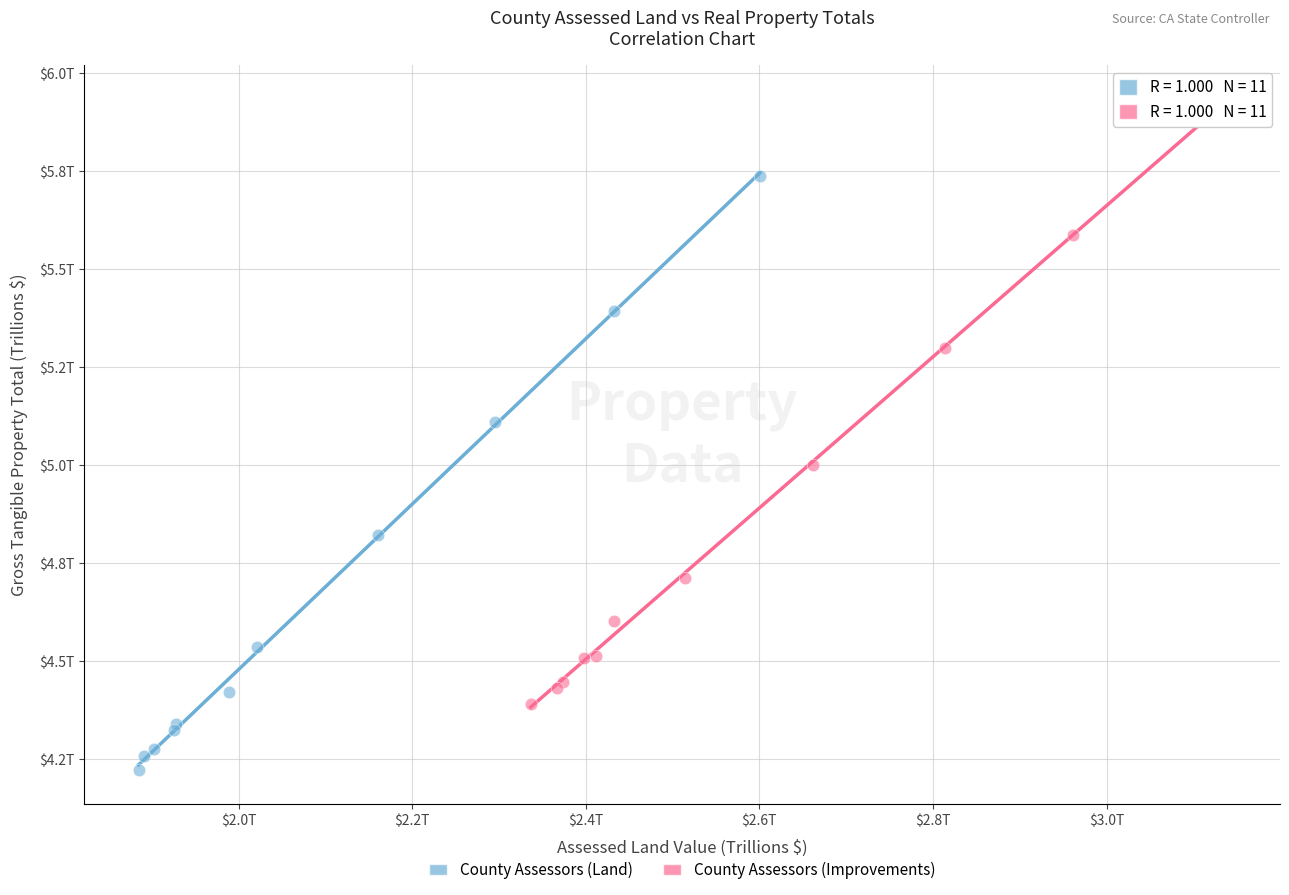

Which series contains the lowest Y value?

County Assessors (Land)